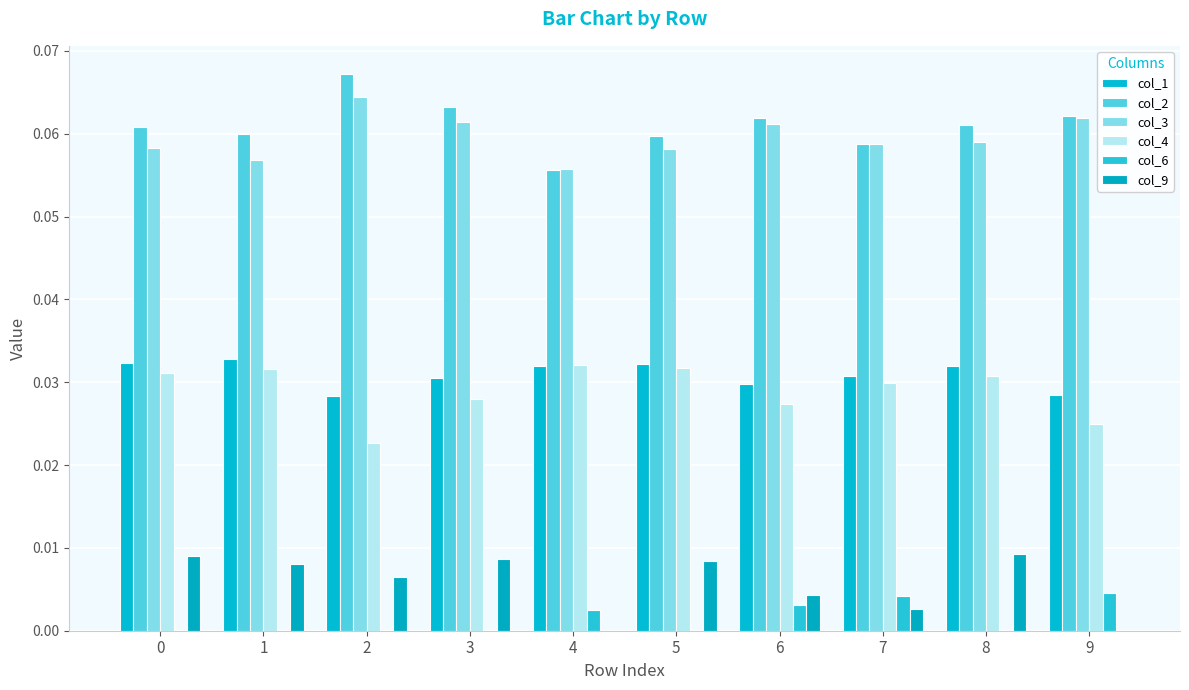

How many distinct data groups are displayed?

6